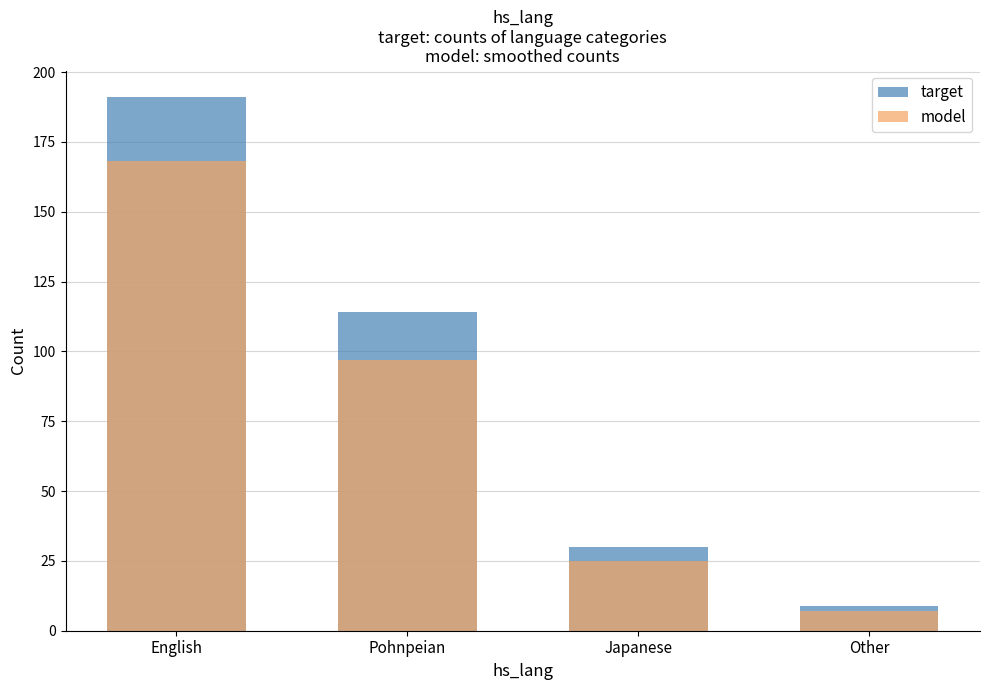

What position from the right is Pohnpeian?

3